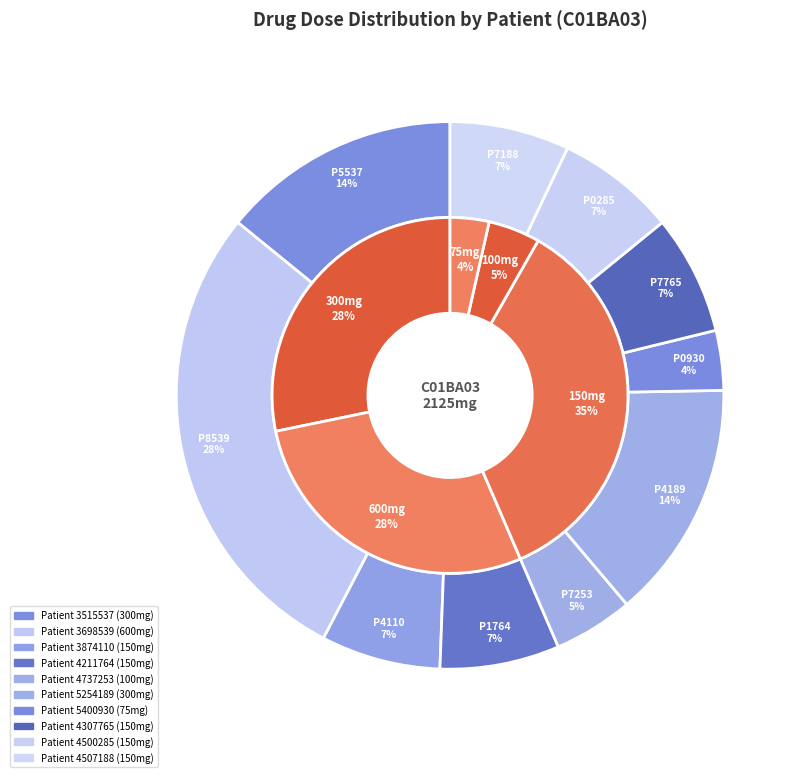

What percentage is the 5400930 slice, to the nearest percent?

4%